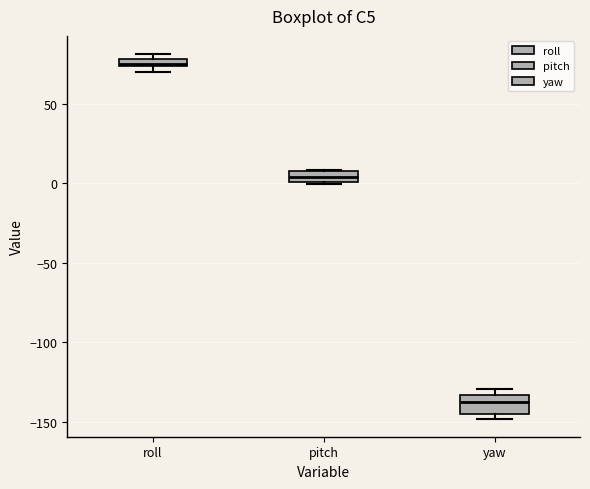

Where is the lower edge of the box for roll on the y-axis? The values are not printed on the chart, so give them approximately, as read against the axis.

75